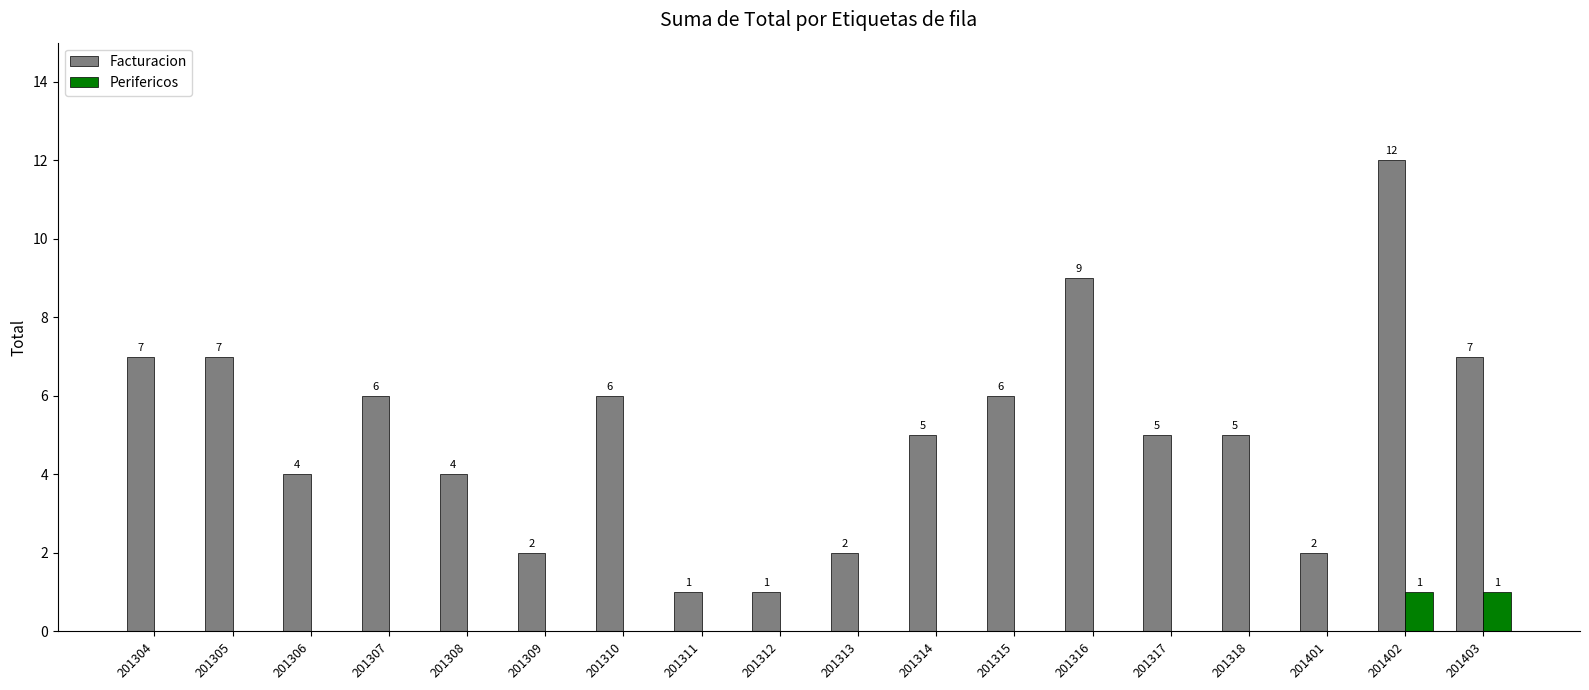

How many groups of bars are there?

18